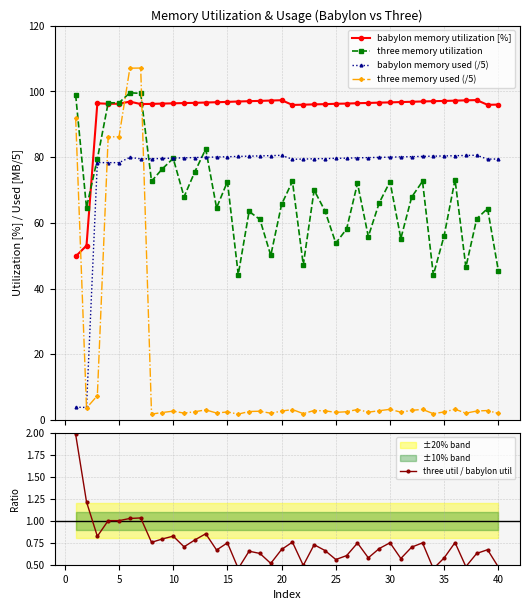

What is the value of the three memory utilization point at the 25th from the left?

53.8